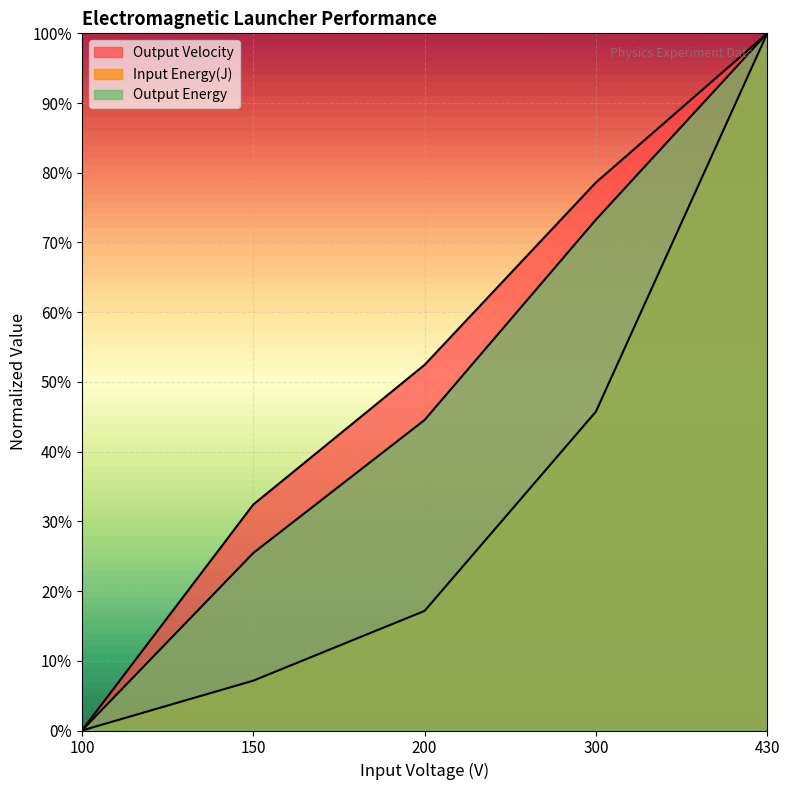

Where is Output Velocity nearest to the value 0?

100